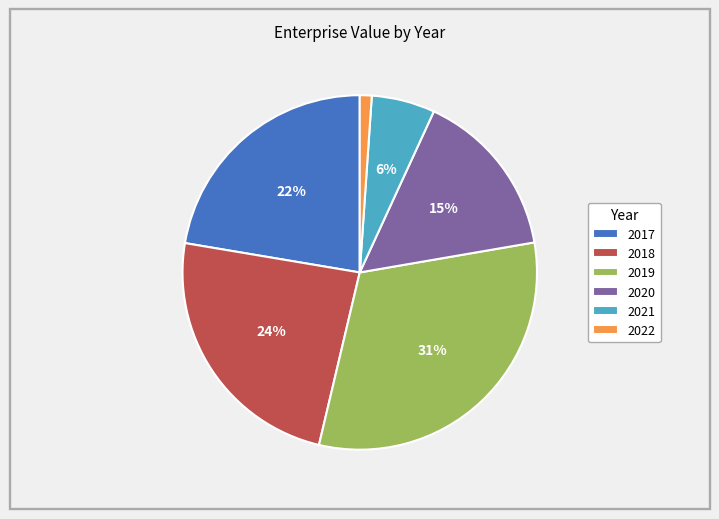

Is there any slice that represents more than half of the pie?

No